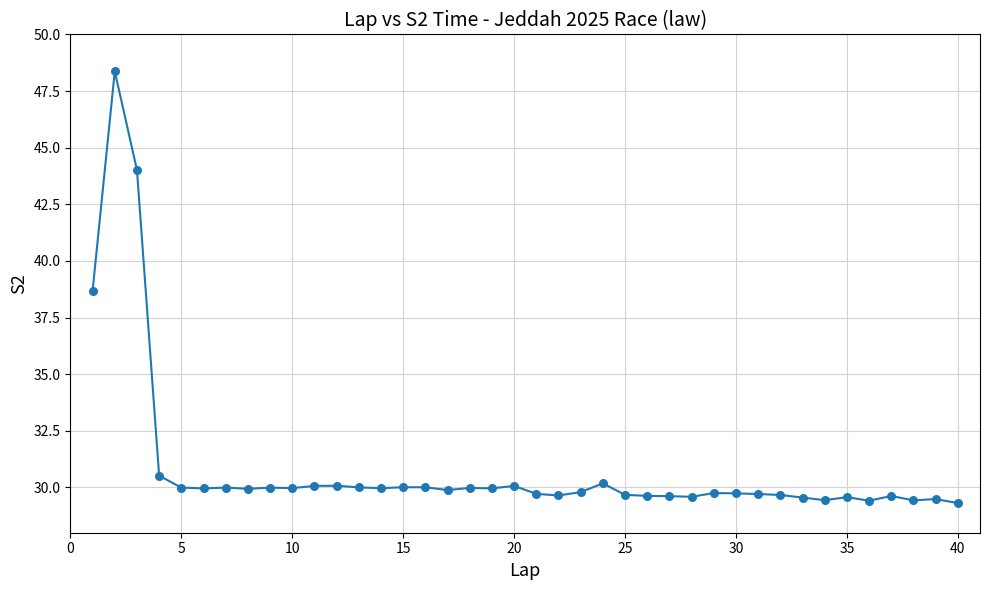

What is the greatest value displayed?

48.4